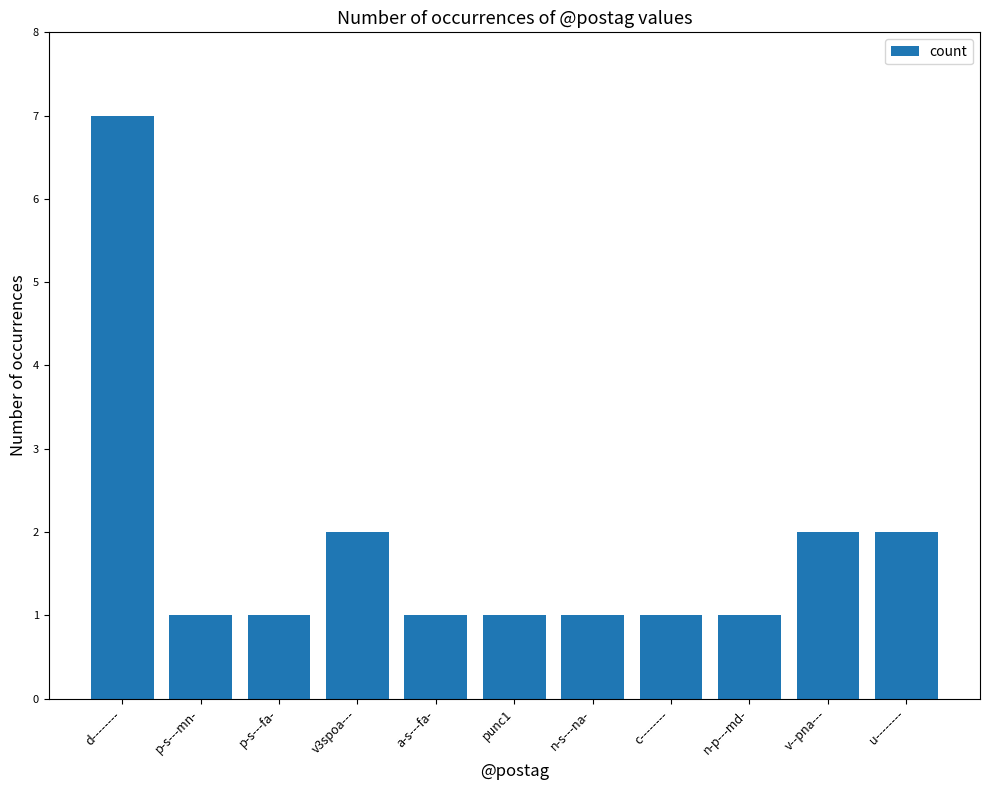

Which has a higher value, d-------- or punc1?

d--------